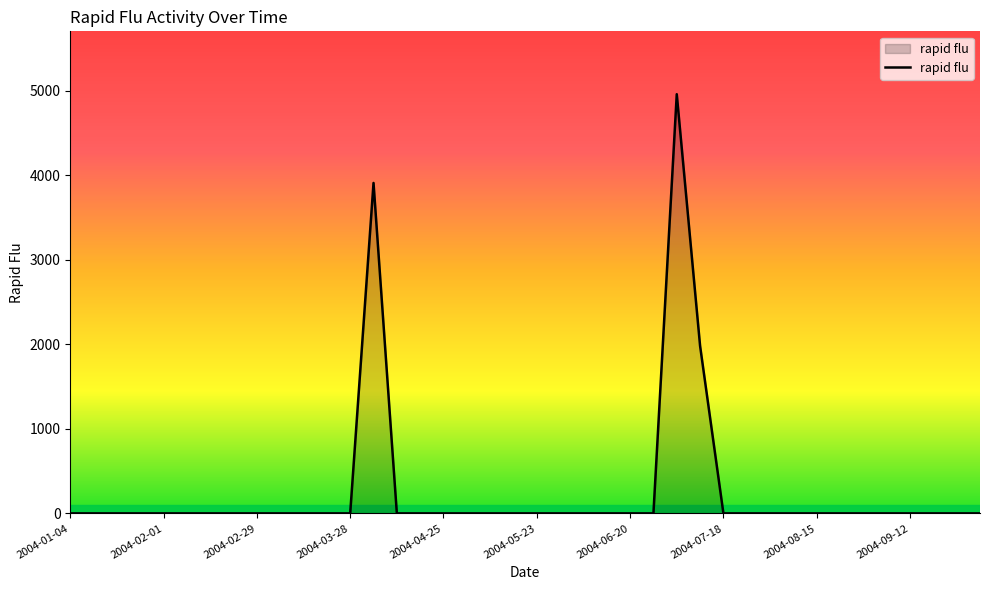

What is the greatest value displayed?

4958.3